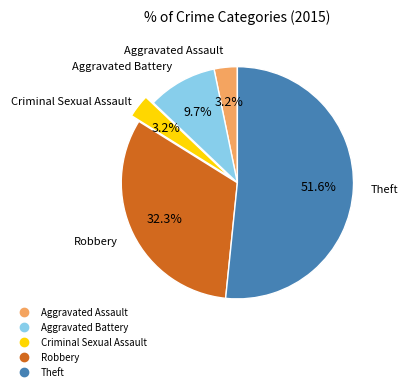

What is the largest slice in the pie chart?

Theft